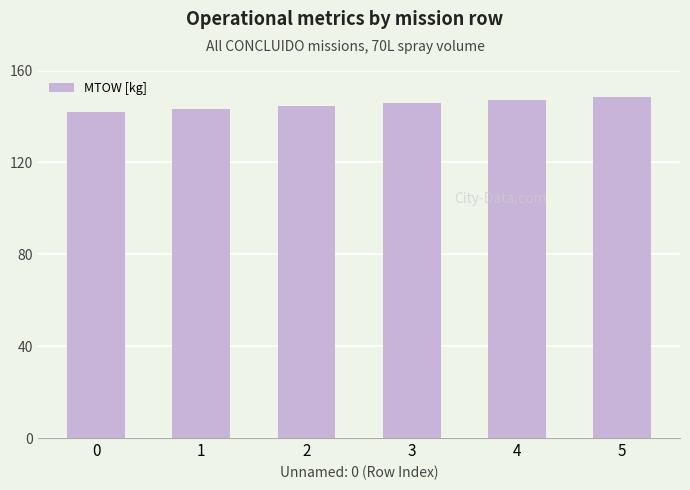

Between 1 and 0, which is larger?

1